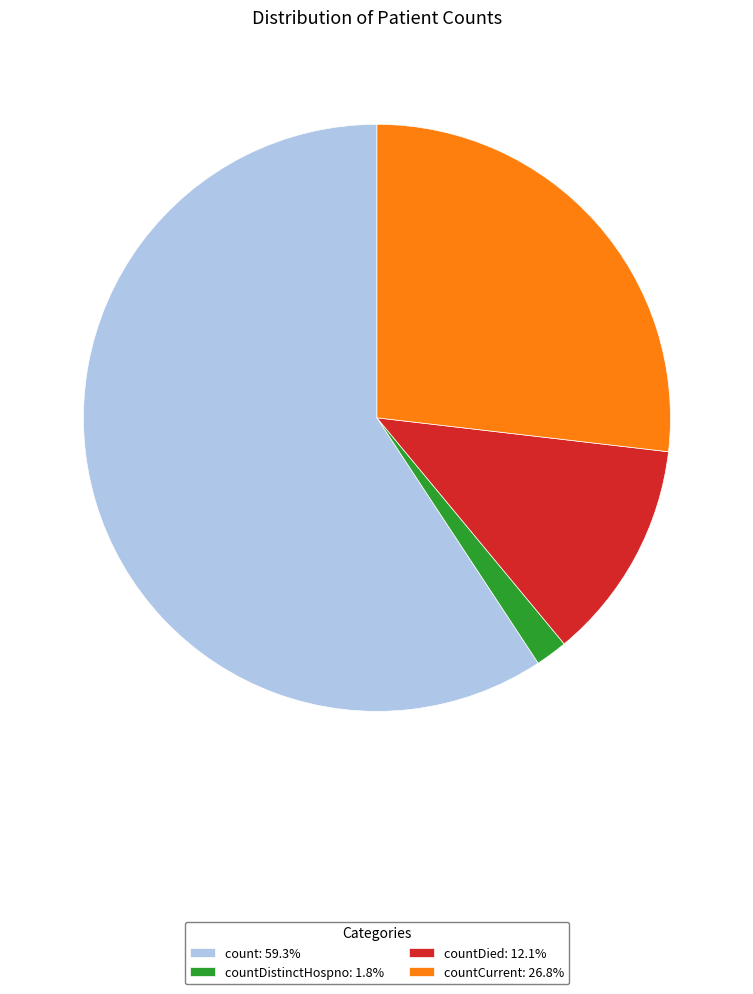

Does any single category account for the majority?

Yes